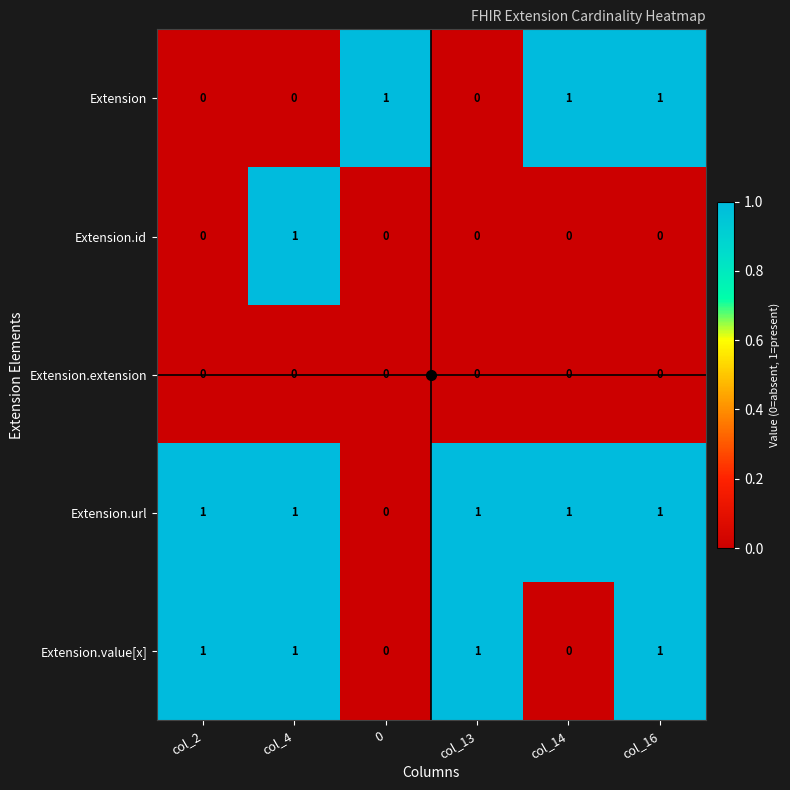

The value of Extension at col_13 is 0. True or false?

True